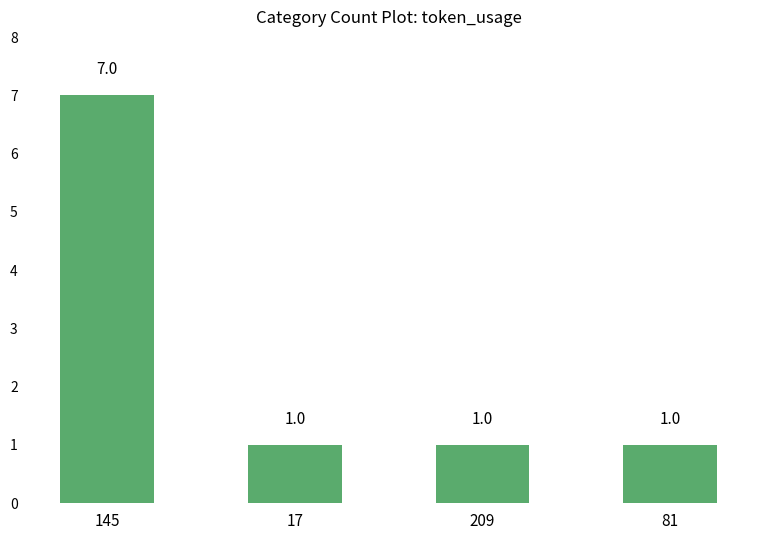

What is the approximate value at 145?

7